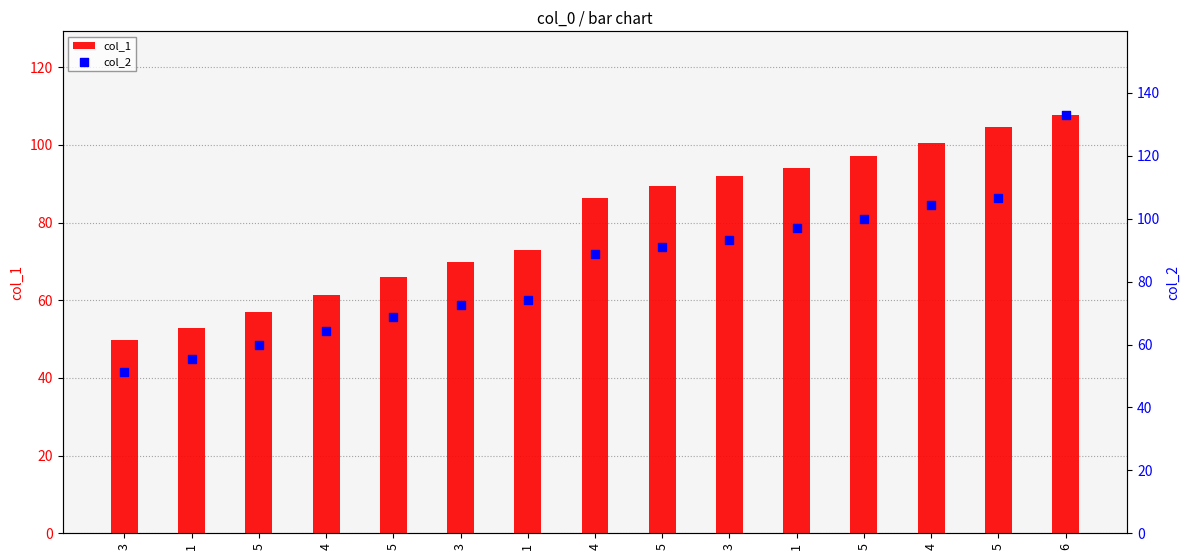

What are all the series names shown in the legend?

col_1, col_2